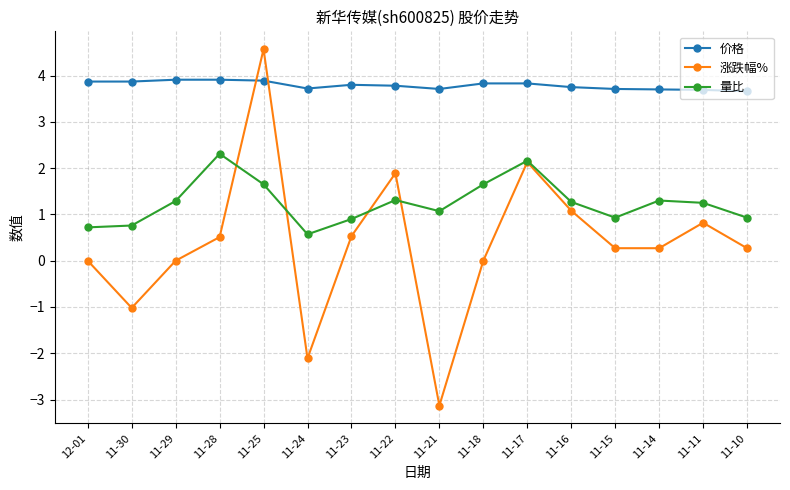

What is the label of the 15th point from the left?

11-11